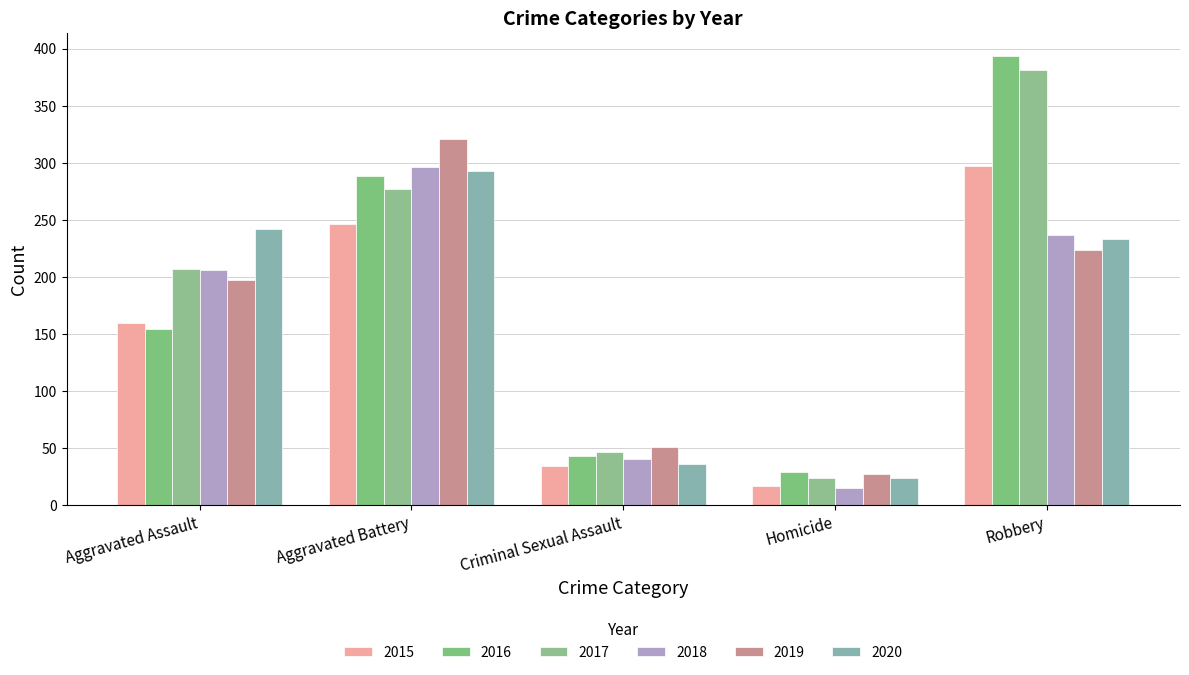

What is the average value of the 2016 series?

182